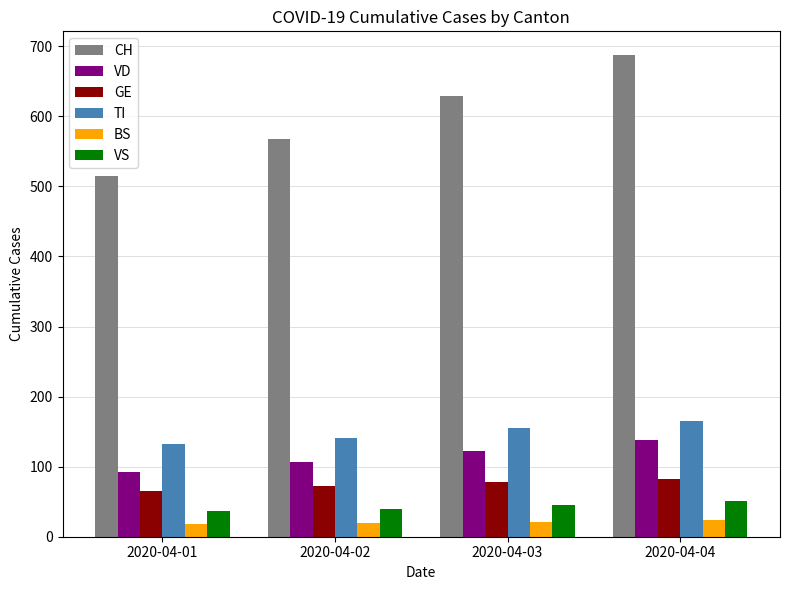

At which category is the sum across all series the highest?

2020-04-04